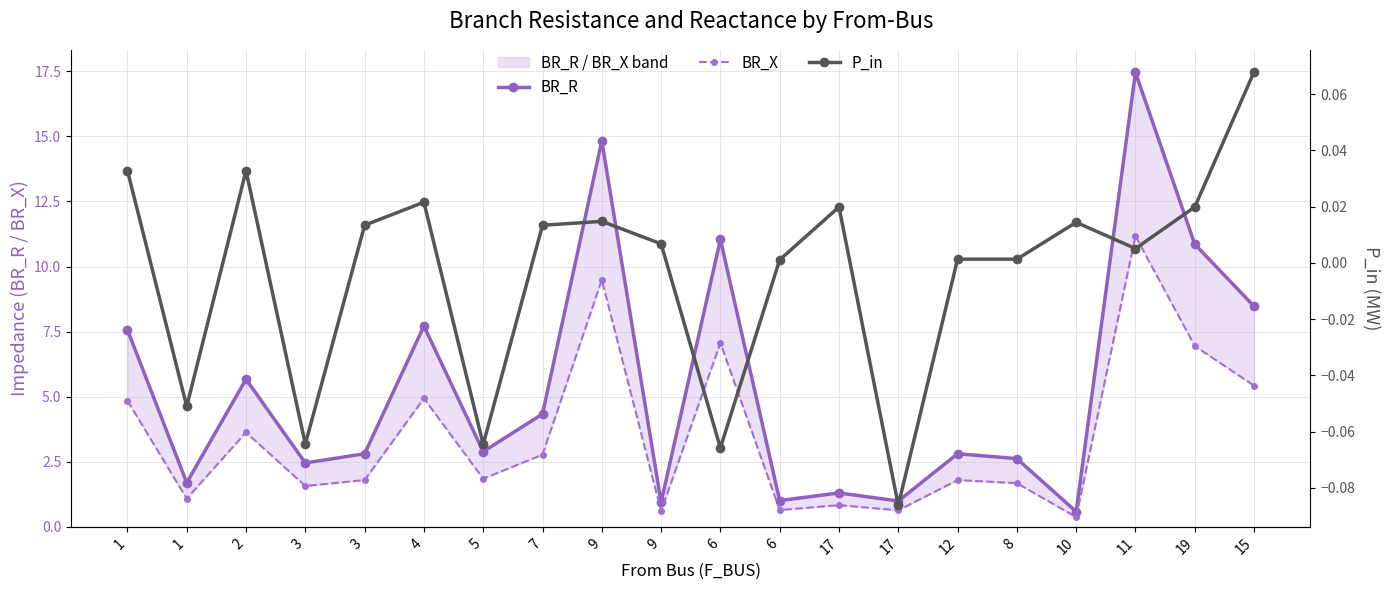

Which category has the lowest value across all series?

17